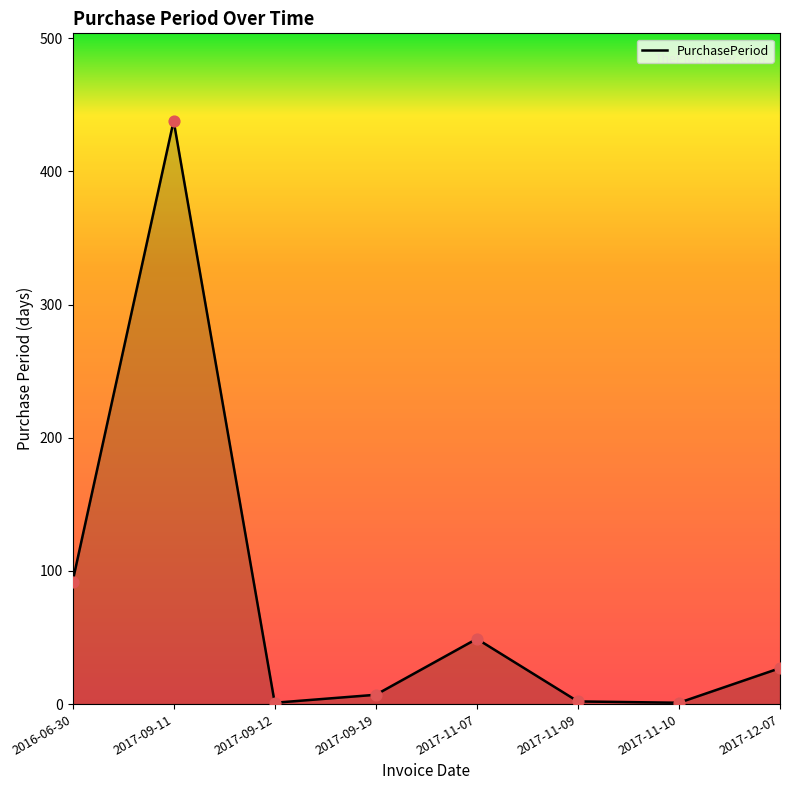

What is the change in value from 2017-09-19 to 2017-11-10?

-6